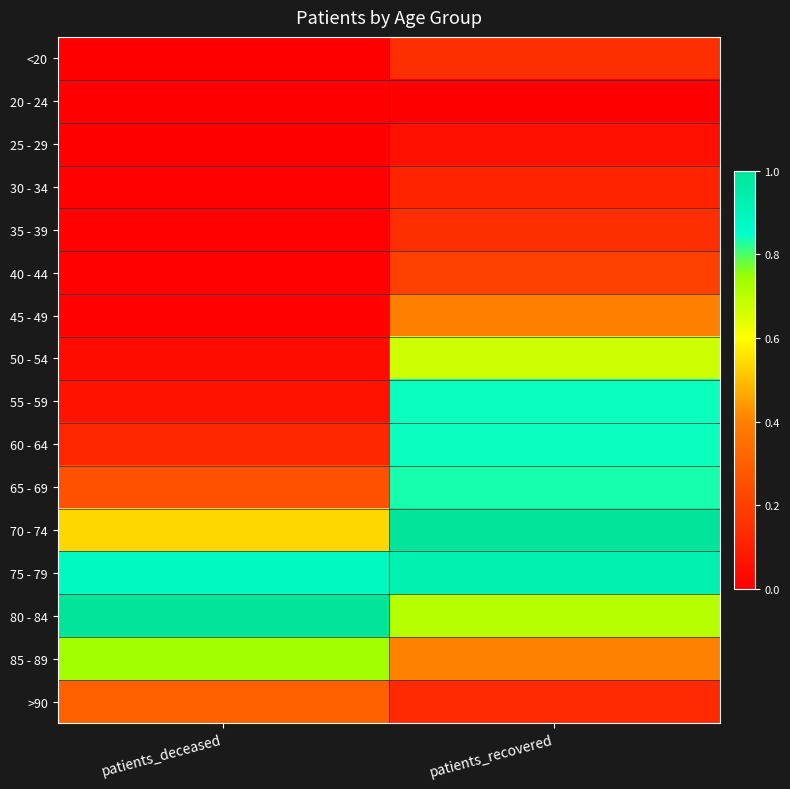

Reading right to left, list all the values displayed in this chart.

<20: patients_recovered=0.1	patients_deceased=0.0
20 - 24: patients_recovered=0.0	patients_deceased=0.0
25 - 29: patients_recovered=0.1	patients_deceased=0.0
30 - 34: patients_recovered=0.1	patients_deceased=0.0
35 - 39: patients_recovered=0.1	patients_deceased=0.0
40 - 44: patients_recovered=0.2	patients_deceased=0.0
45 - 49: patients_recovered=0.4	patients_deceased=0.0
50 - 54: patients_recovered=0.7	patients_deceased=0.0
55 - 59: patients_recovered=0.8	patients_deceased=0.1
60 - 64: patients_recovered=0.8	patients_deceased=0.1
65 - 69: patients_recovered=0.8	patients_deceased=0.3
70 - 74: patients_recovered=1.0	patients_deceased=0.5
75 - 79: patients_recovered=0.9	patients_deceased=0.9
80 - 84: patients_recovered=0.7	patients_deceased=1.0
85 - 89: patients_recovered=0.4	patients_deceased=0.7
>90: patients_recovered=0.1	patients_deceased=0.3